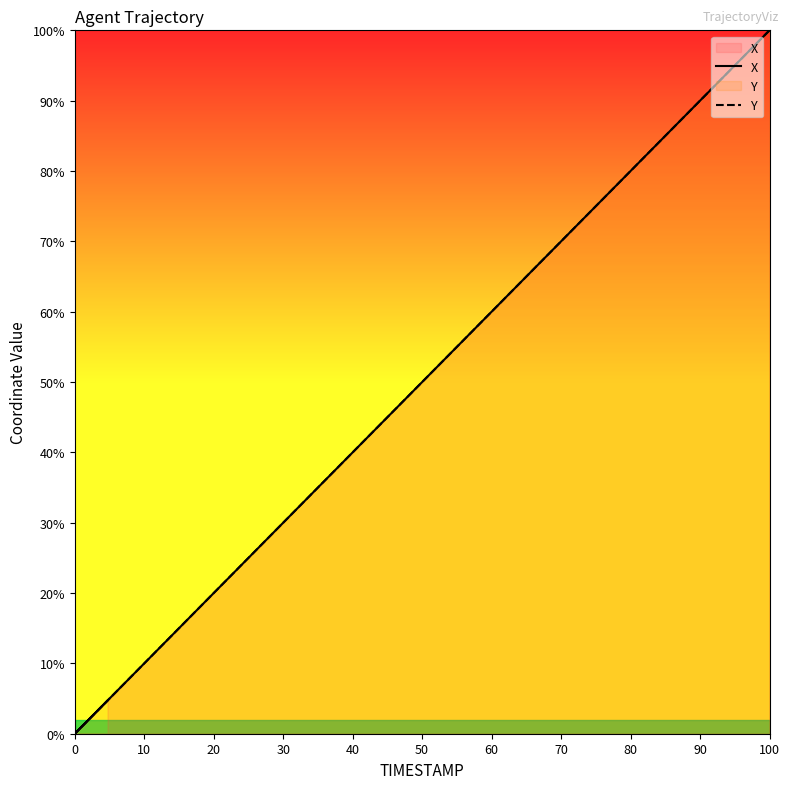

After their last crossing, which series has the higher values: X or Y?

X